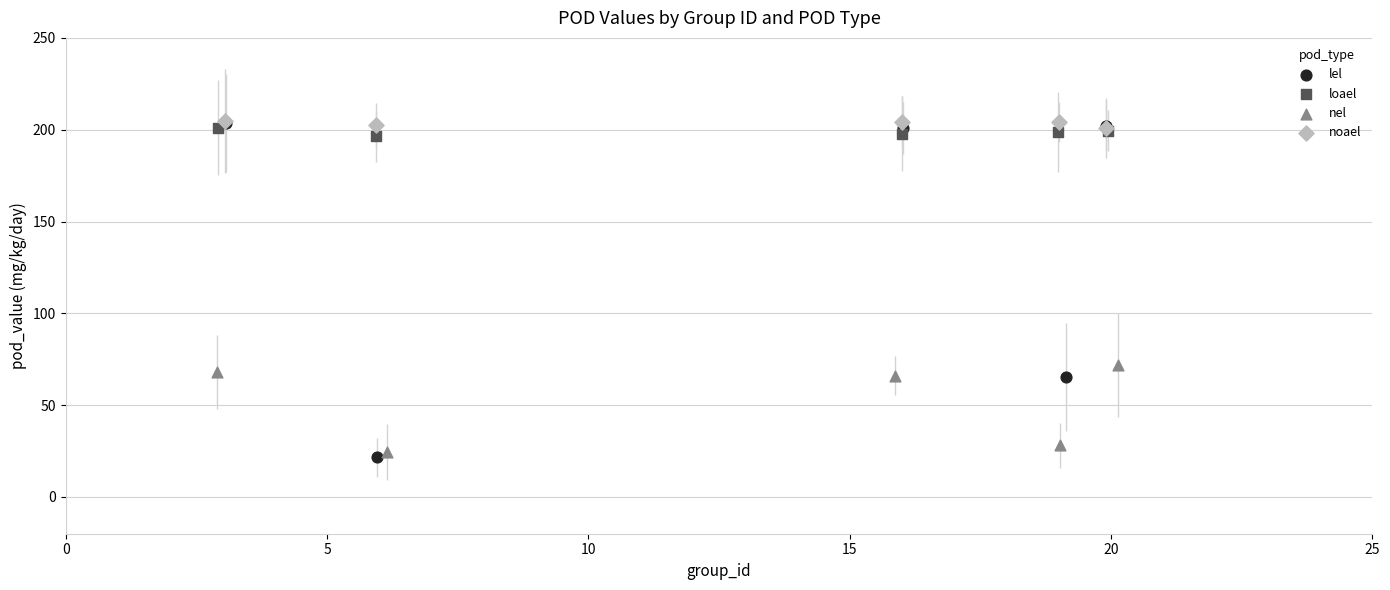

Which series has the largest Y range (max minus min)?

lel